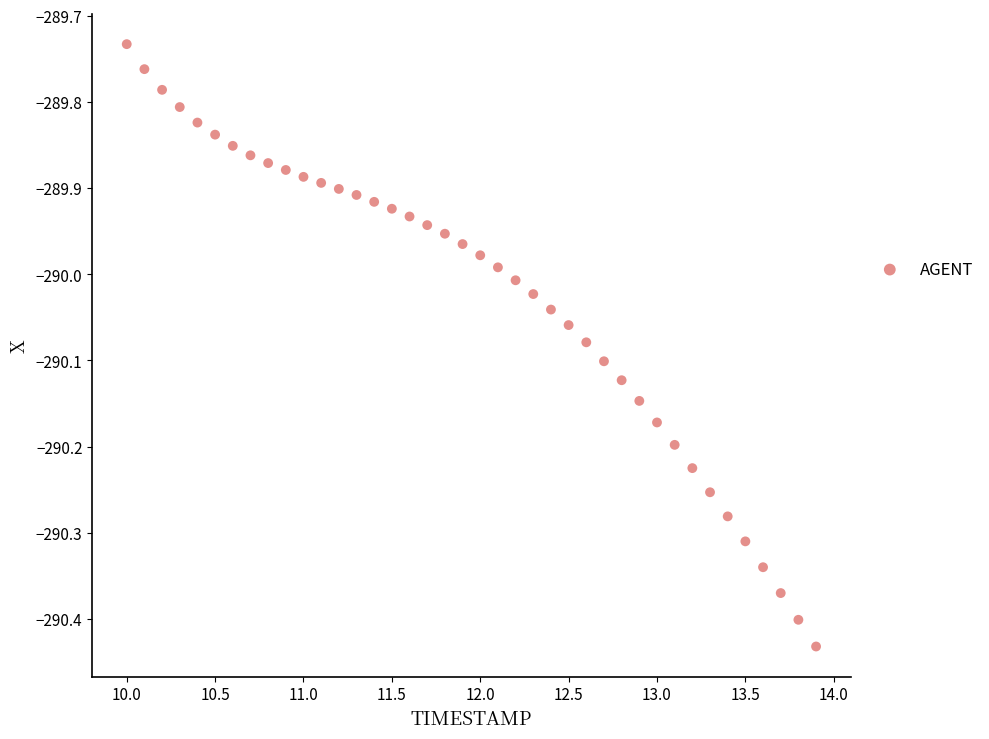

What is the range of Y values (max minus min)?

0.7